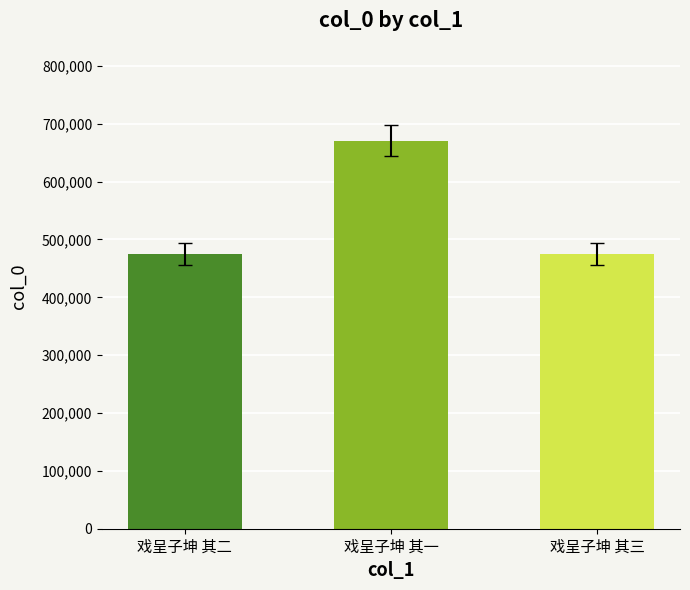

What is the ratio of the value at 戏呈子坤 其三 to the value at 戏呈子坤 其一?

0.7